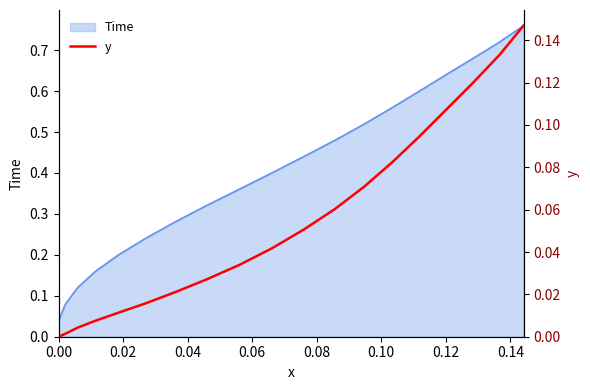

What is the label of the 16th point from the right?

0.08